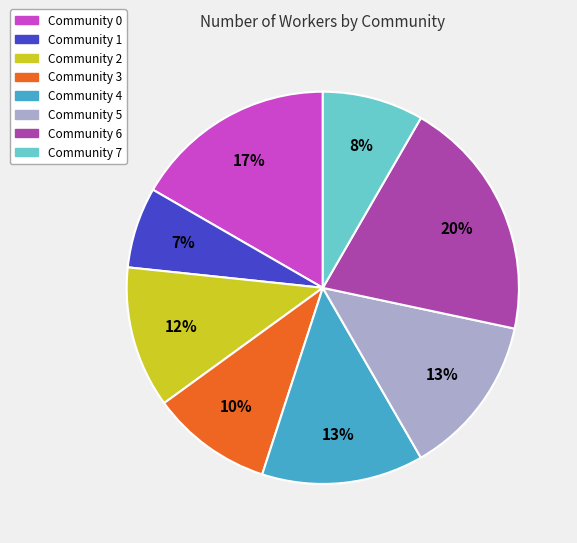

How many slices are in this pie chart?

8